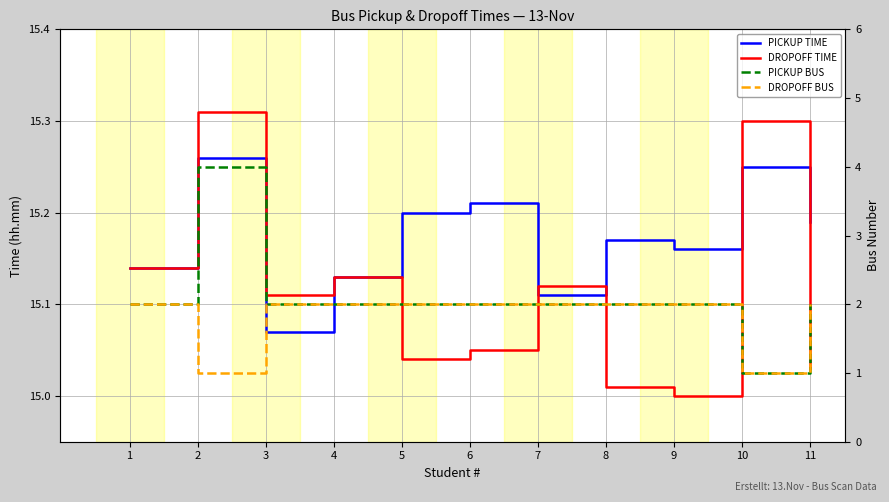

True or false: PICKUP BUS and DROPOFF TIME cross at least once.

False